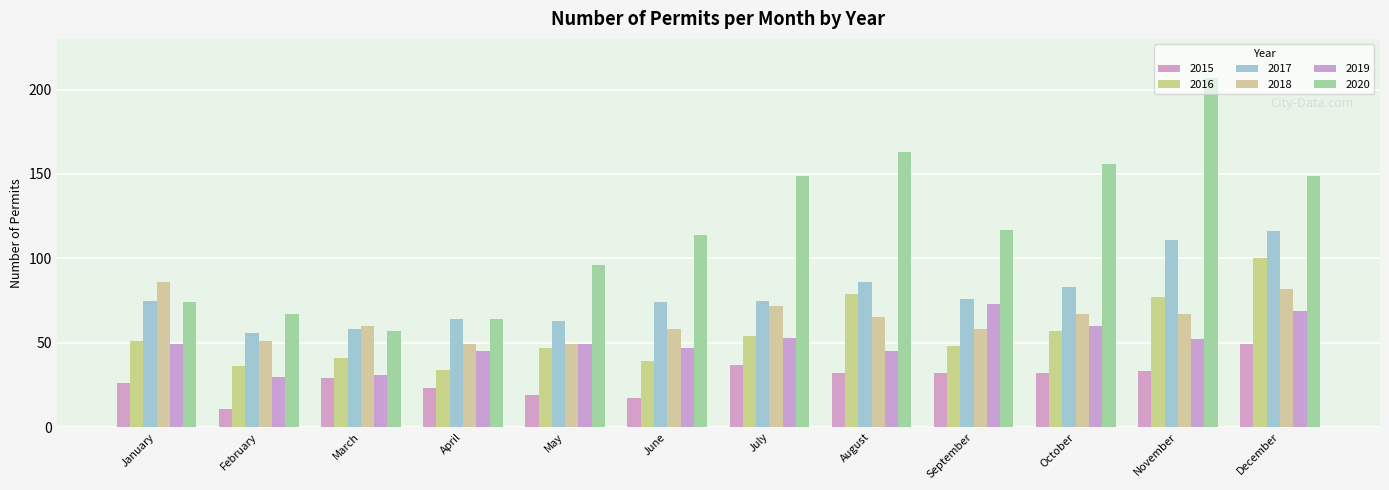

Reading left to right, what are all the values shown in this chart?

2015: 26	11	29	23	19	17	37	32	32	32	33	49
2016: 51	36	41	34	47	39	54	79	48	57	77	100
2017: 75	56	58	64	63	74	75	86	76	83	111	116
2018: 86	51	60	49	49	58	72	65	58	67	67	82
2019: 49	30	31	45	49	47	53	45	73	60	52	69
2020: 74	67	57	64	96	114	149	163	117	156	207	149